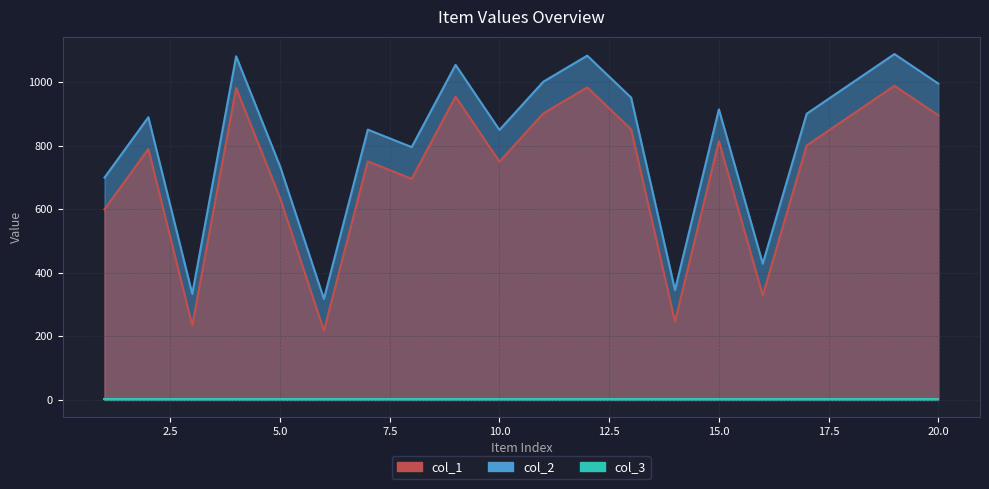

True or false: col_1 and col_2 intersect in this chart.

False